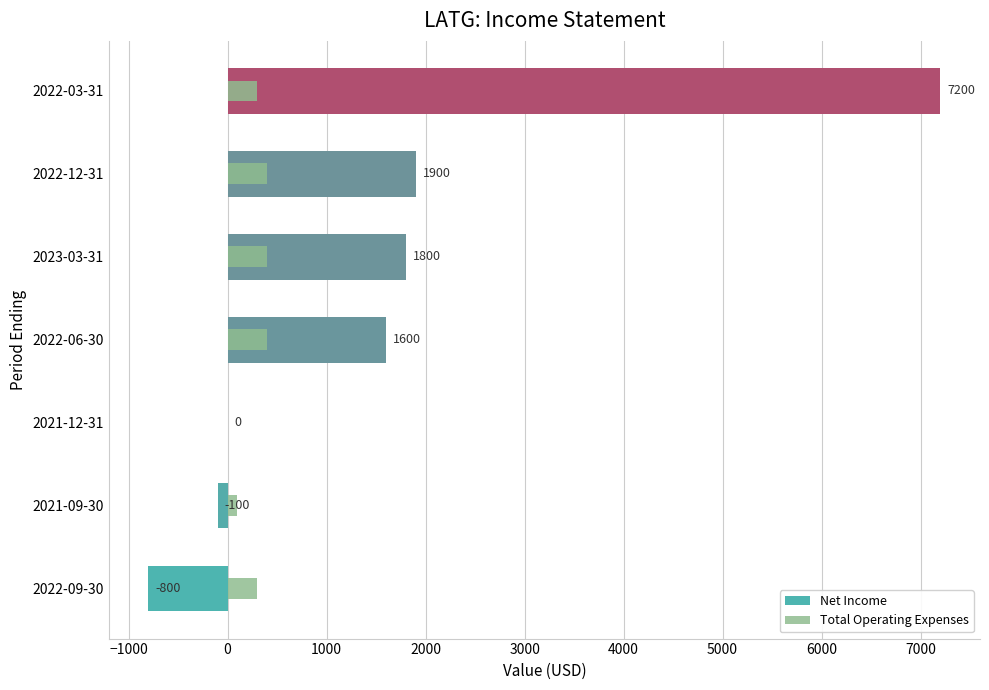

Which series has the widest spread of values?

Net Income